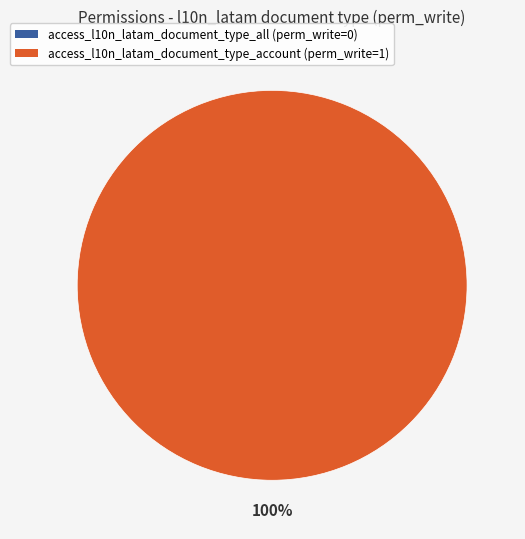

The access_l10n_latam_document_type_account slice represents 86% of the pie. True or false?

False